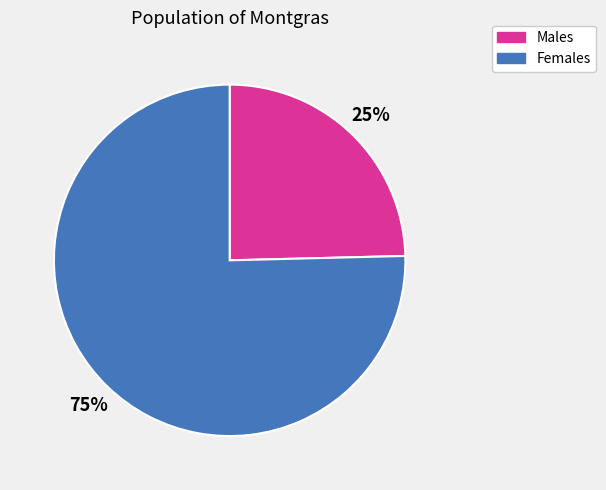

To the nearest percent, what is the average slice percentage?

50%